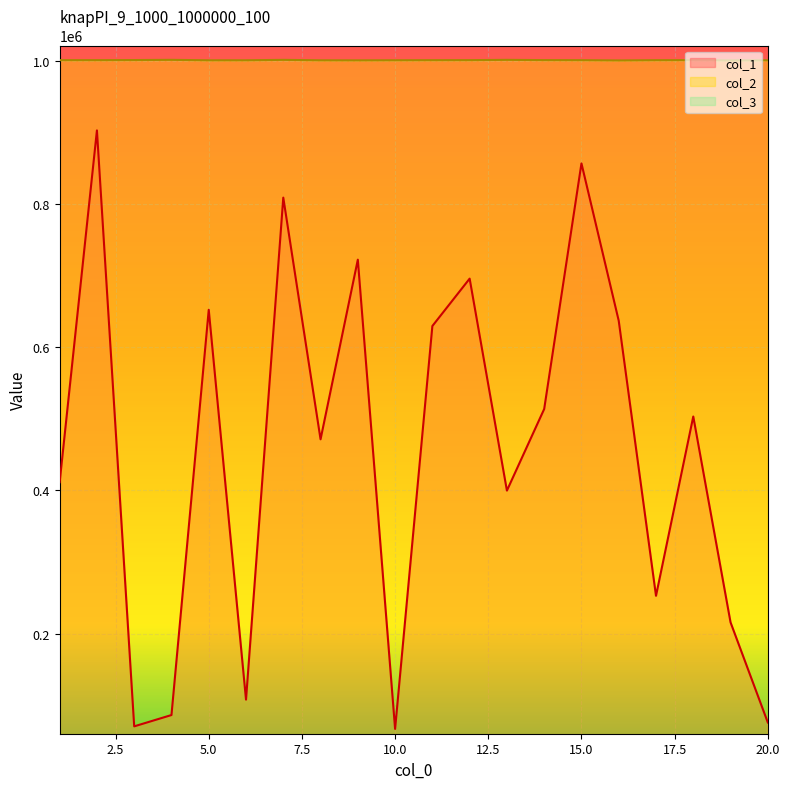

True or false: col_2 and col_1 intersect in this chart.

False